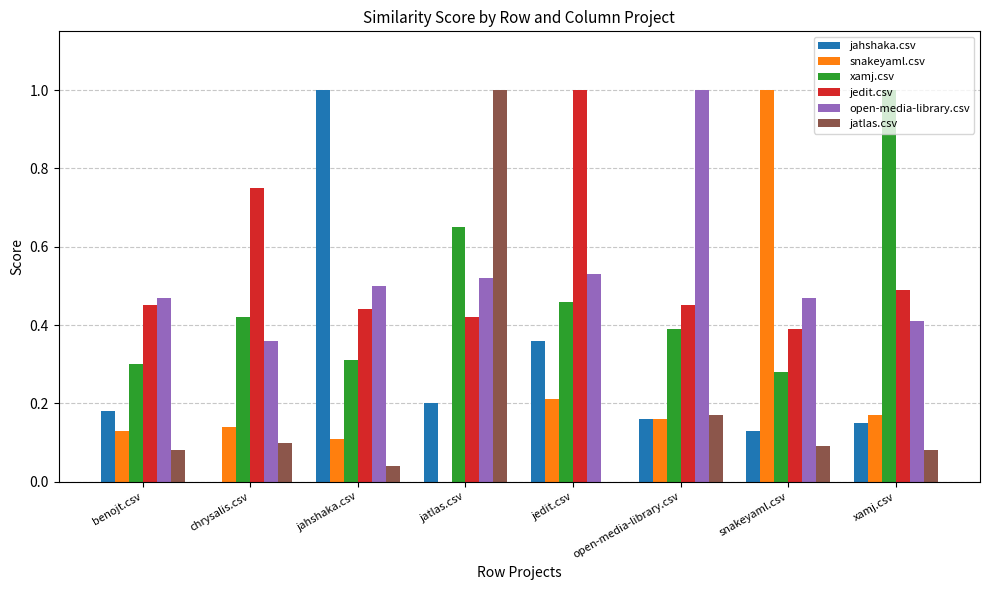

Where is open-media-library.csv nearest to the value 0?

chrysalis.csv